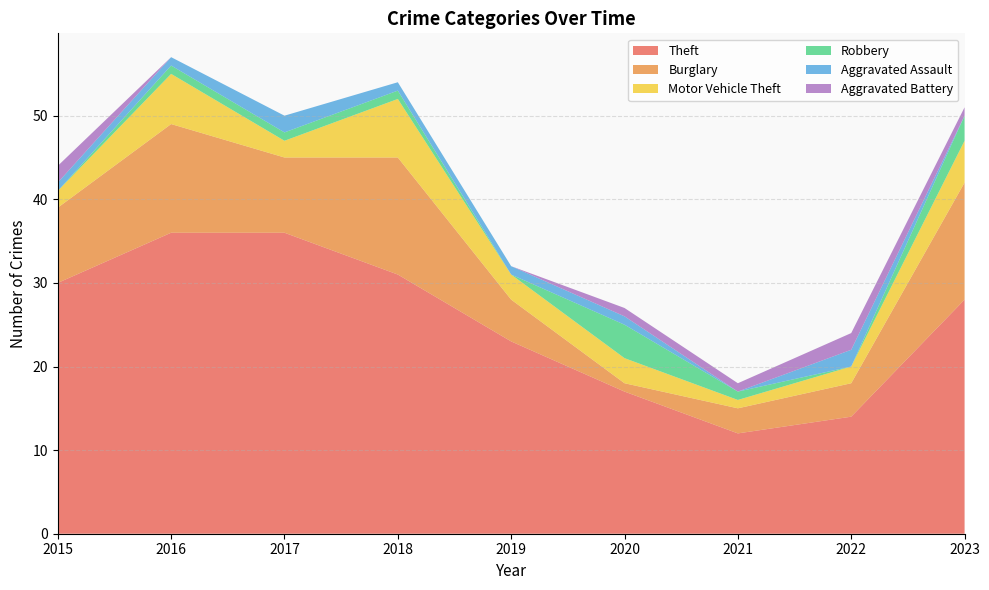

Reading left to right, list all the values displayed in this chart.

Theft: 30	36	36	31	23	17	12	14	28
Burglary: 9	13	9	14	5	1	3	4	14
Motor Vehicle Theft: 2	6	2	7	3	3	1	2	5
Robbery: 0	1	1	1	0	4	1	0	3
Aggravated Assault: 1	1	2	1	1	1	0	2	0
Aggravated Battery: 2	0	0	0	0	1	1	2	1